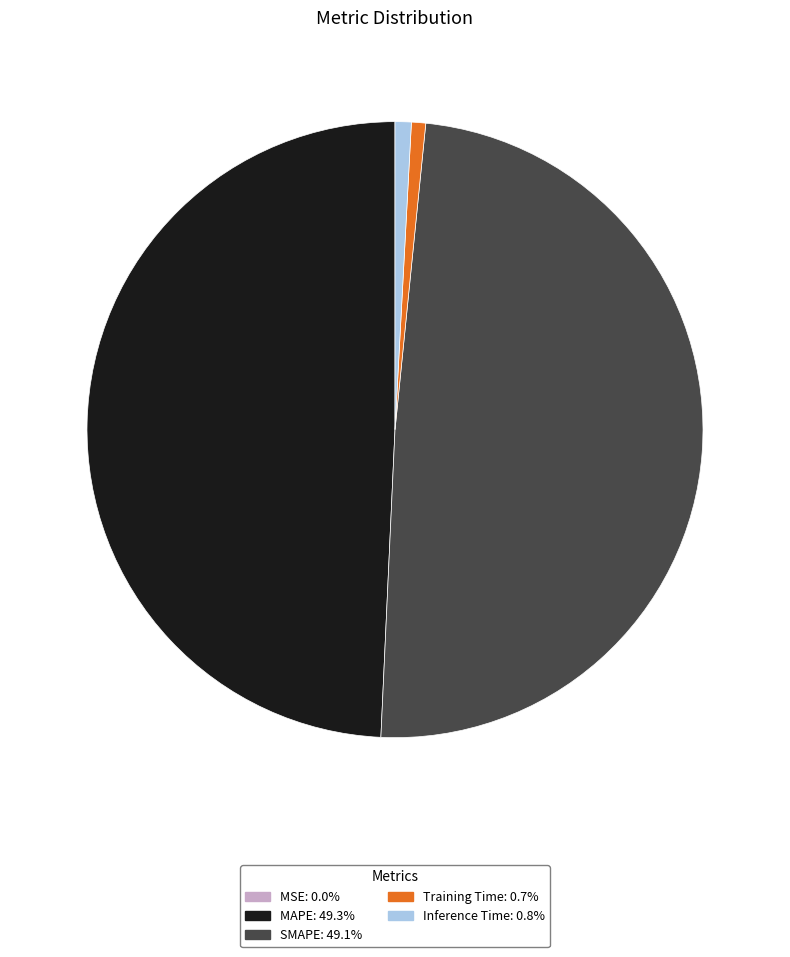

Do Training Time: 0.7% and Inference Time: 0.8% together represent more than half of the pie?

No